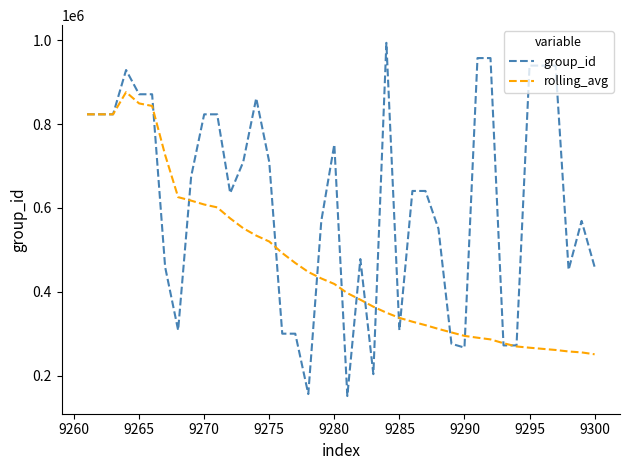

Count the number of categories in the chart.

40